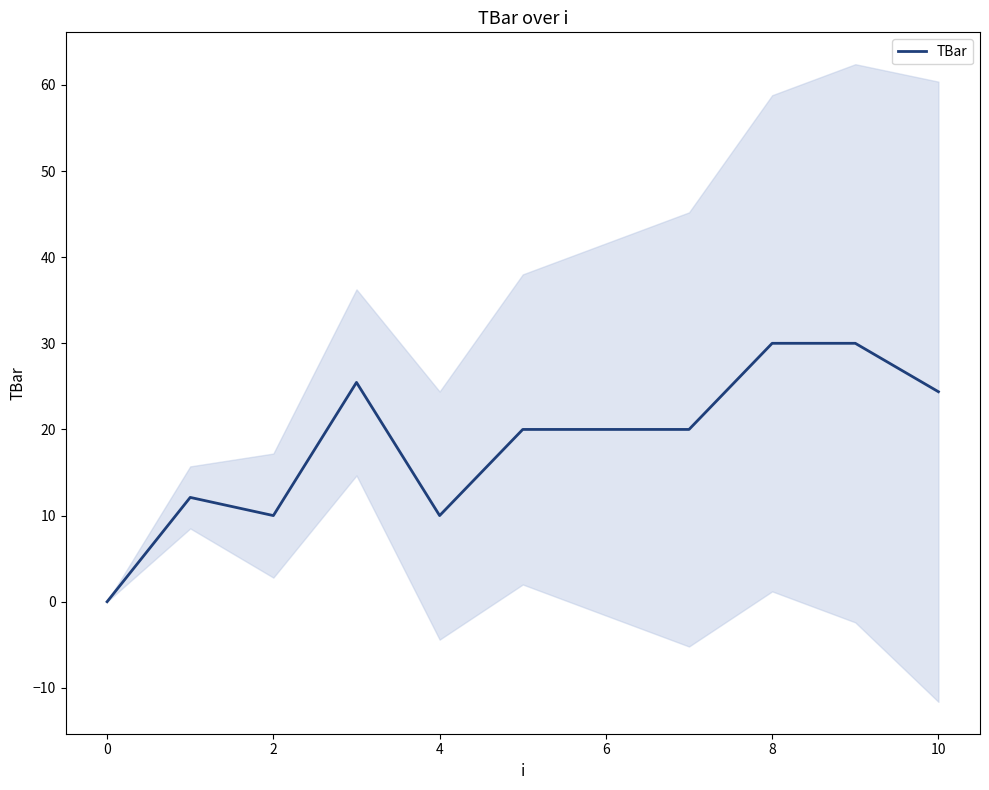

What is the maximum value shown in the chart?

30.0